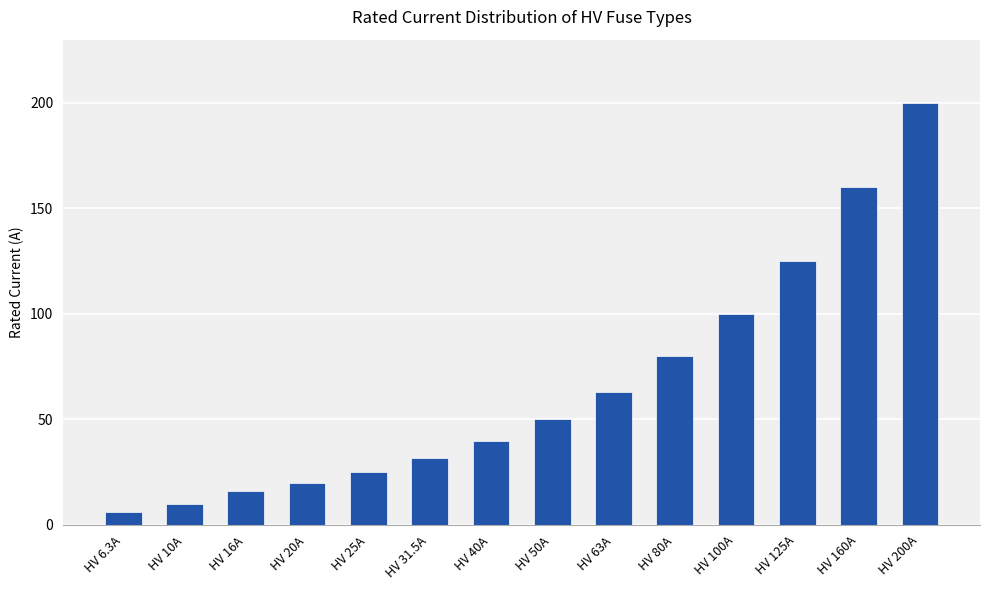

Reading left to right, transcribe all the data shown in this chart.

6.3	10.0	16.0	20.0	25.0	31.5	40.0	50.0	63.0	80.0	100.0	125.0	160.0	200.0